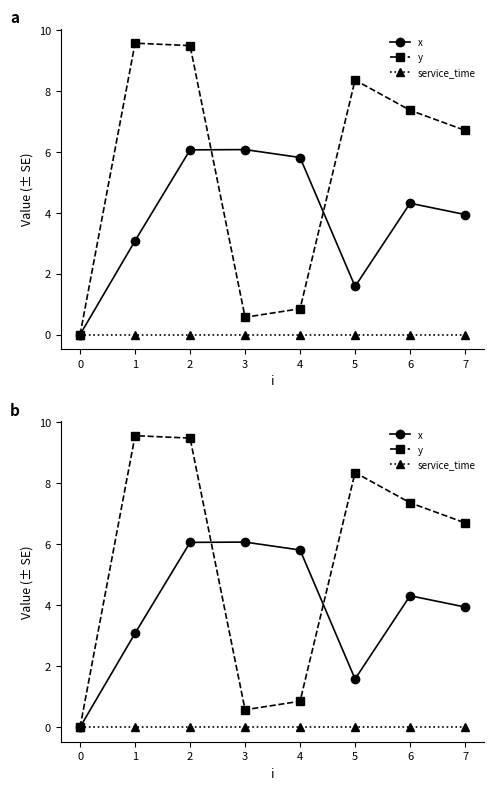

Reading left to right, what are all the values shown in this chart?

x: 0.0	3.1	6.1	6.1	5.8	1.6	4.3	3.9
y: 0.0	9.6	9.5	0.6	0.8	8.3	7.4	6.7
service_time: 0.0	0.0	0.0	0.0	0.0	0.0	0.0	0.0